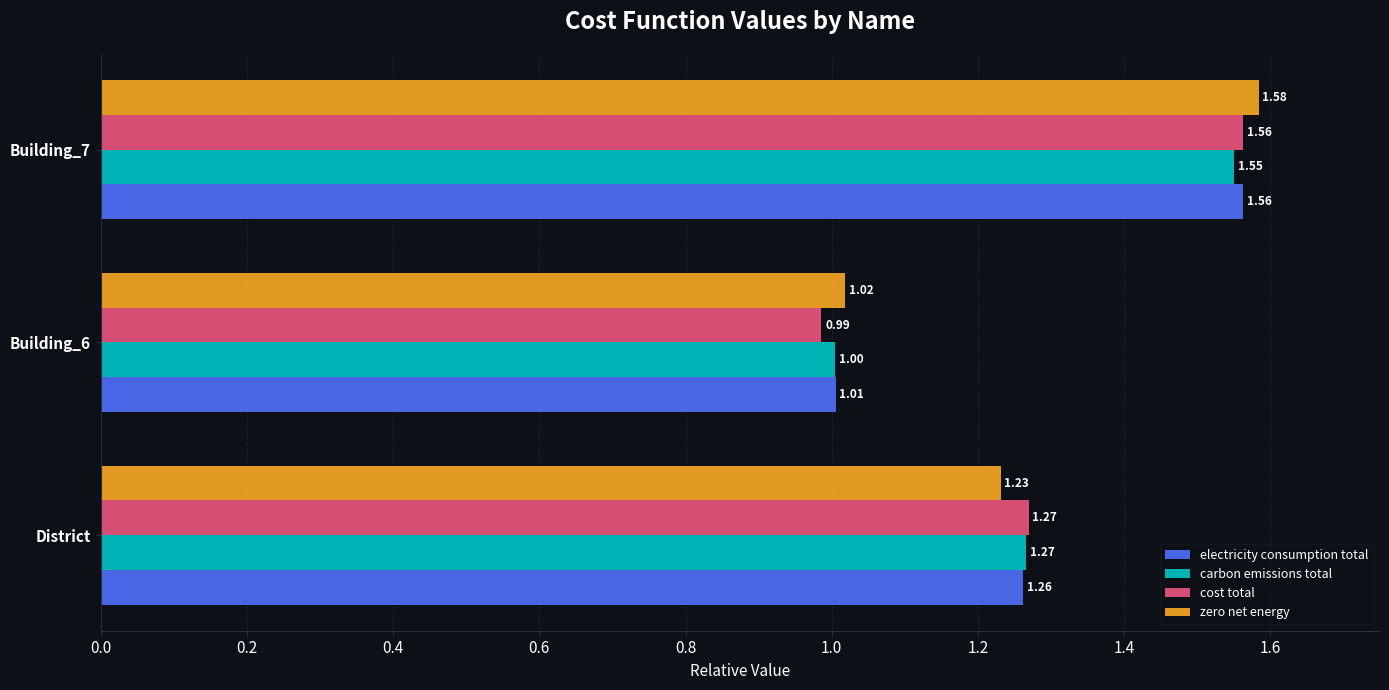

List the series in order of their overall mean, lowest first.

cost total, carbon emissions total, electricity consumption total, zero net energy